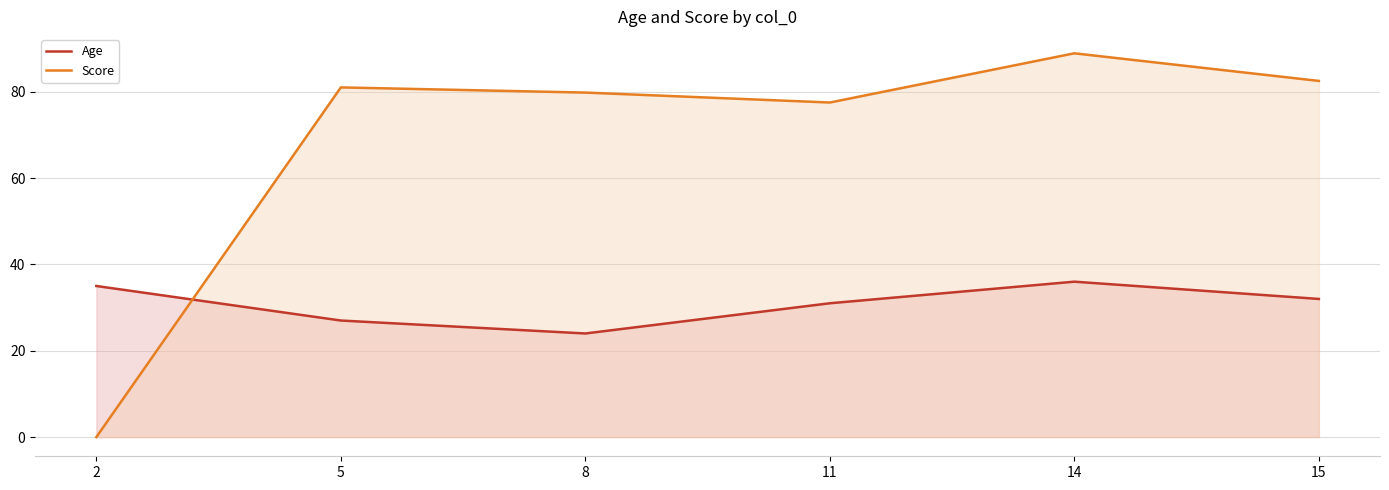

True or false: Age has a value of 27.0 at 5.

True